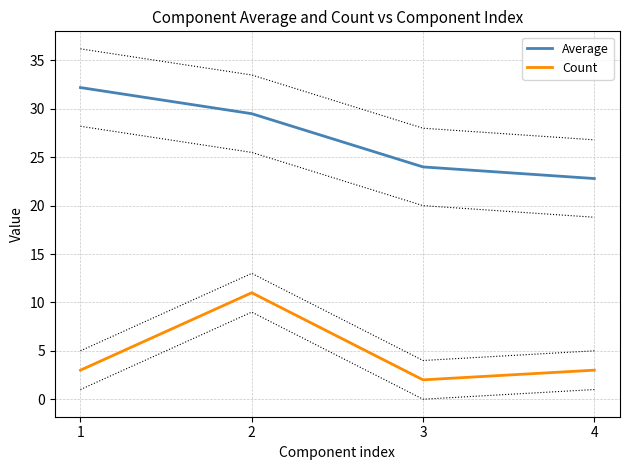

Rank the series by their average value, from lowest to highest.

Count, Average